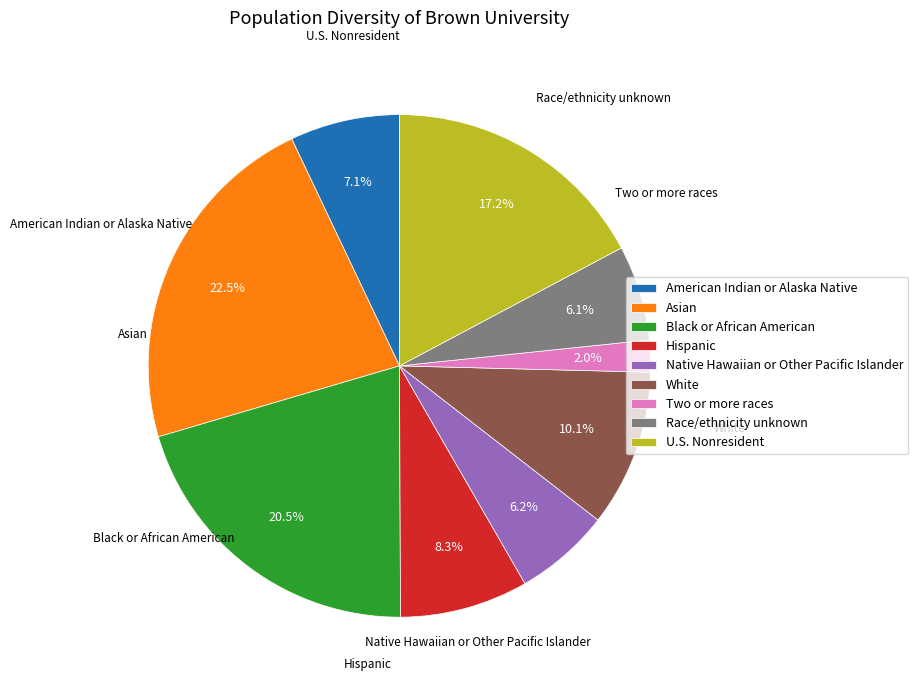

What is the smallest slice in the pie chart?

Two or more races